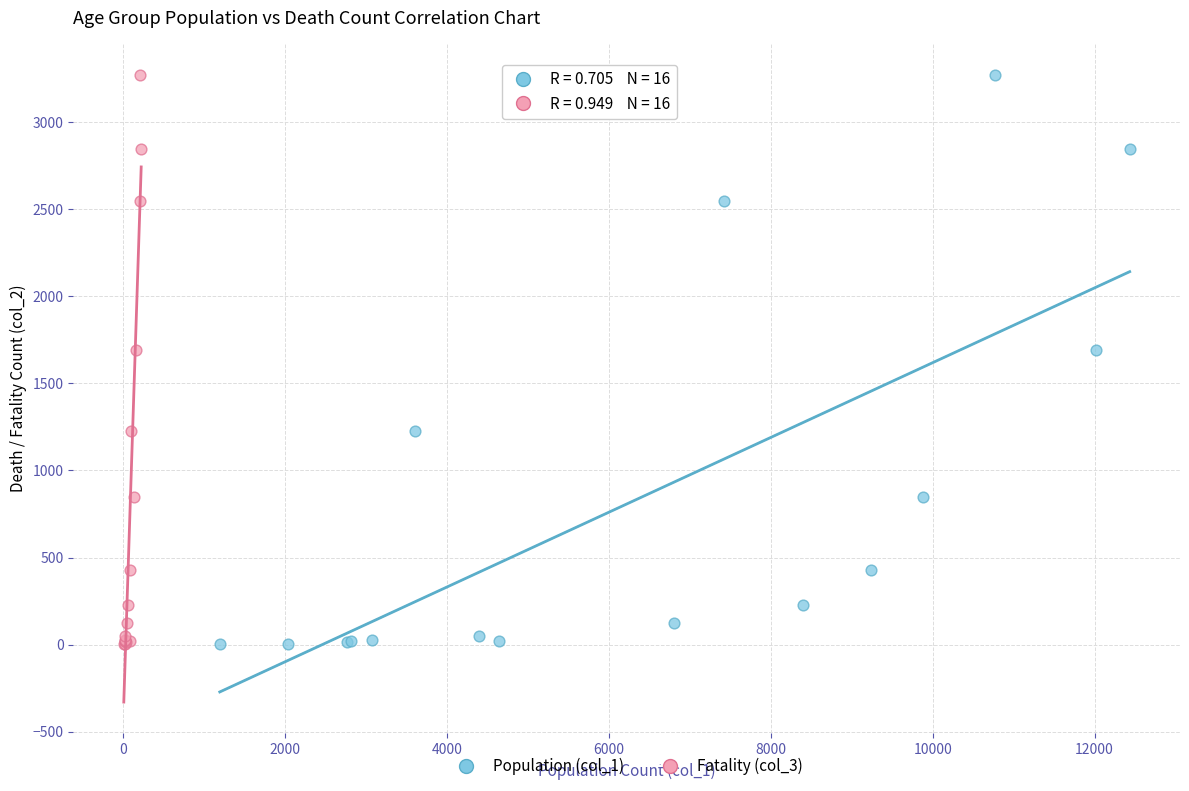

What are all the series names shown in the legend?

Population (col_1), Fatality (col_3)